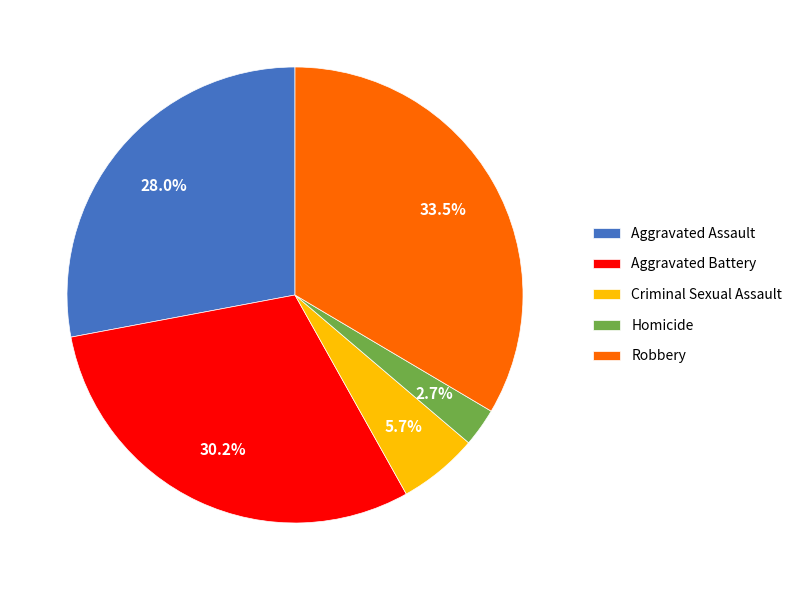

How many segments does this pie chart have?

5